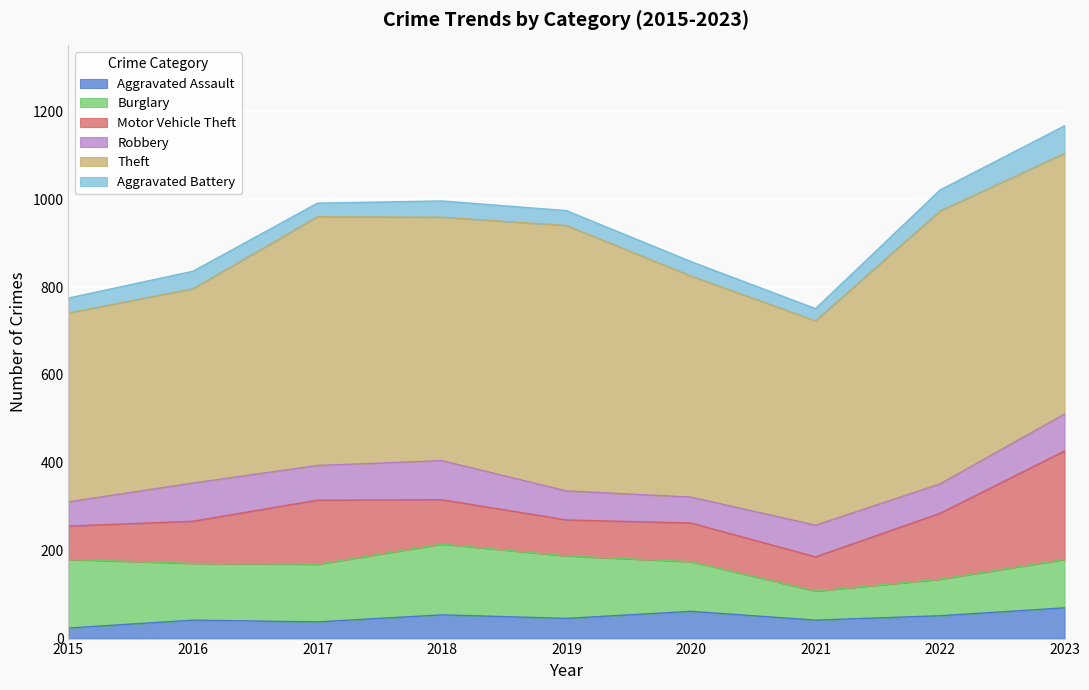

What value does the Aggravated Assault series have at 2020, to the nearest 5?

60